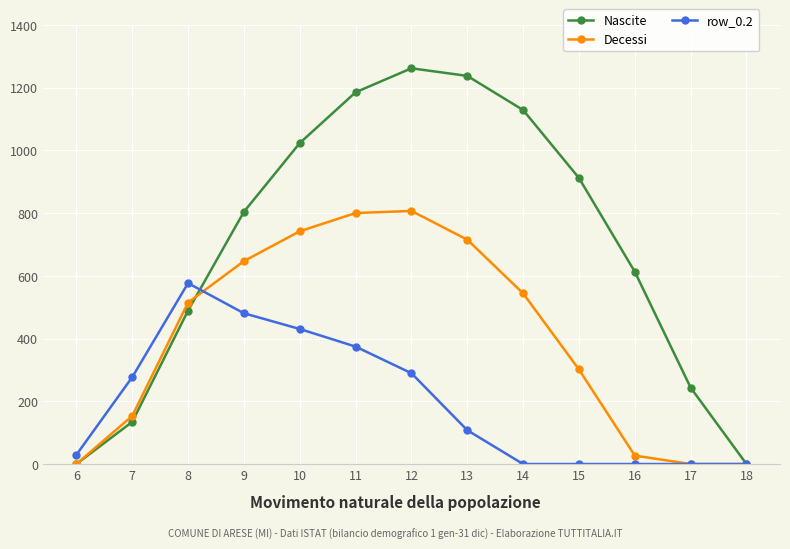

Is this an area chart (filled region under the line)?

No